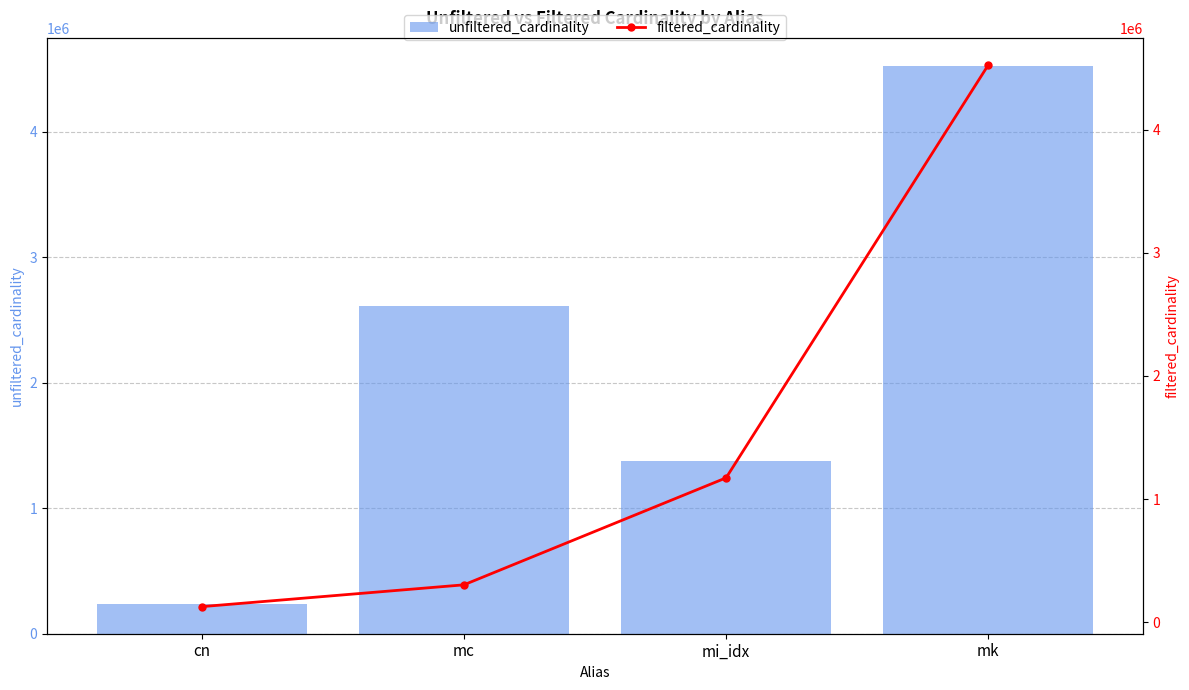

At which category is the sum across all series the highest?

mk